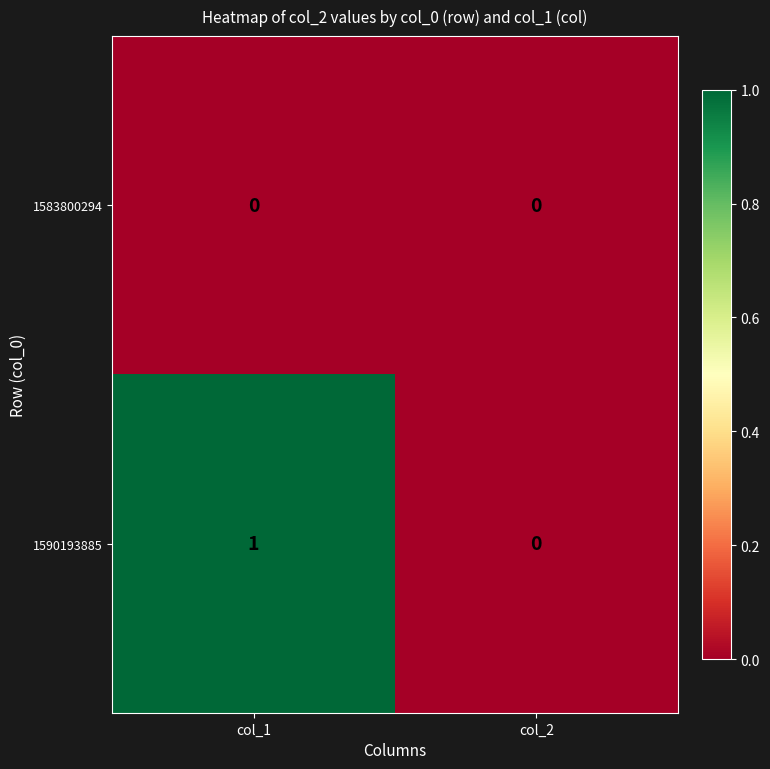

Which series has the largest range (max minus min)?

1590193885